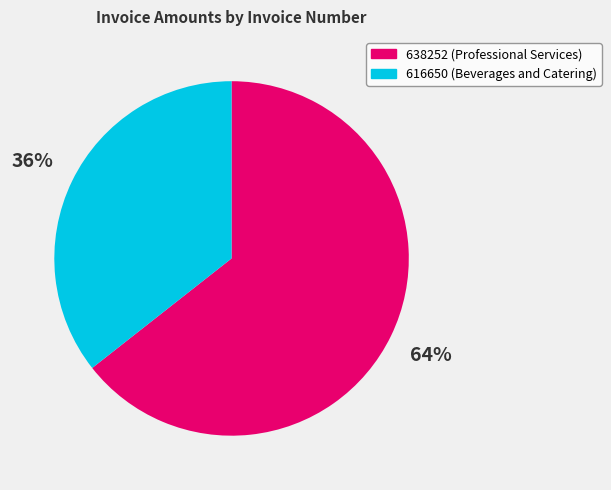

Do 616650 and 638252 together represent more than half of the pie?

Yes